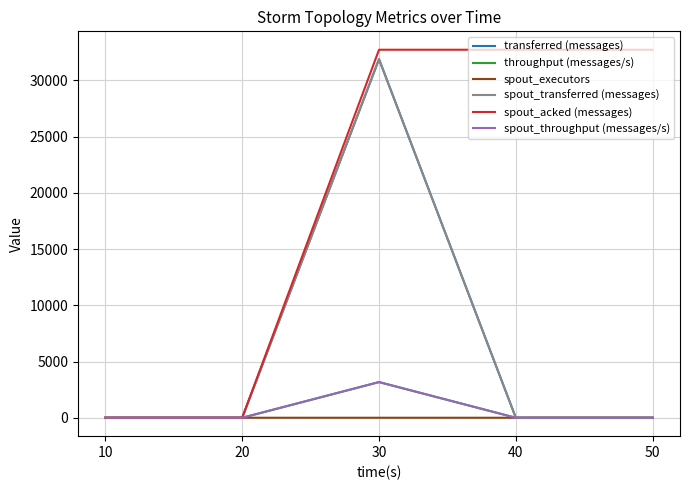

Does the chart have visible grid lines?

Yes